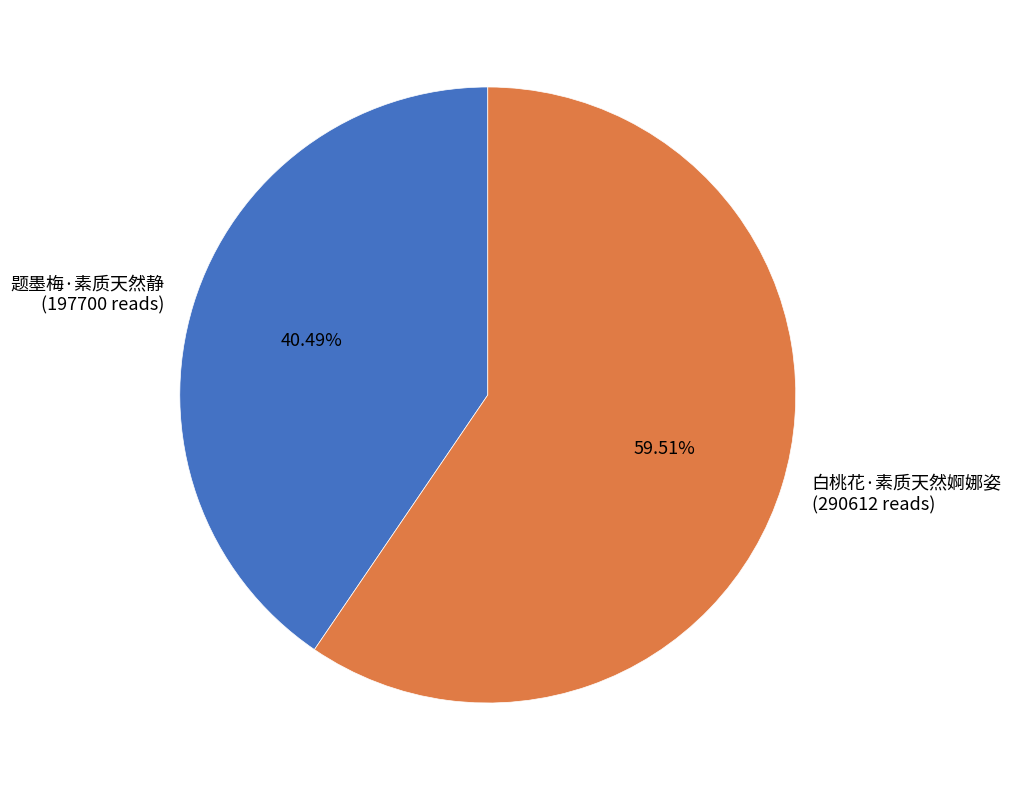

To the nearest percent, what is the difference between the largest and smallest slice percentages?

19%